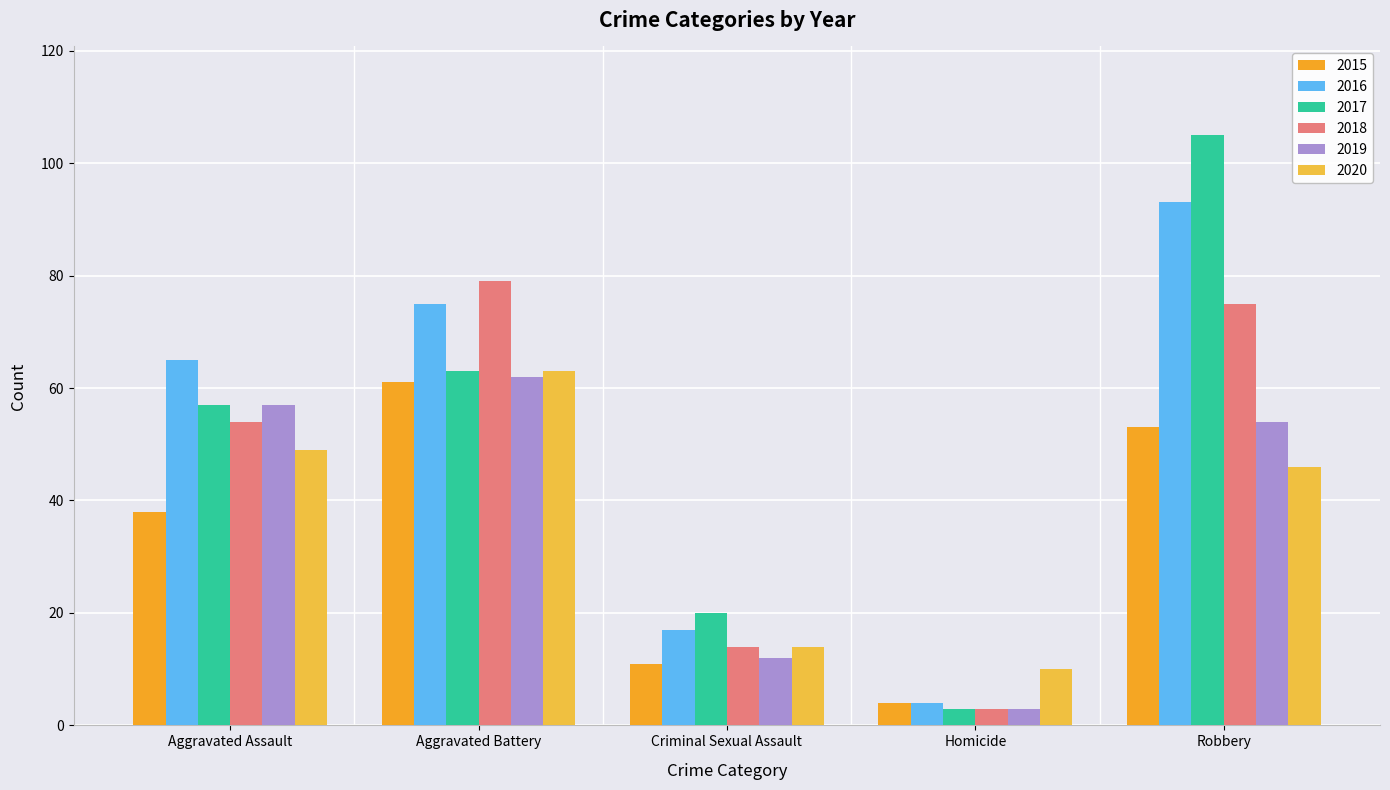

What is the highest value of the 2016 series?

93